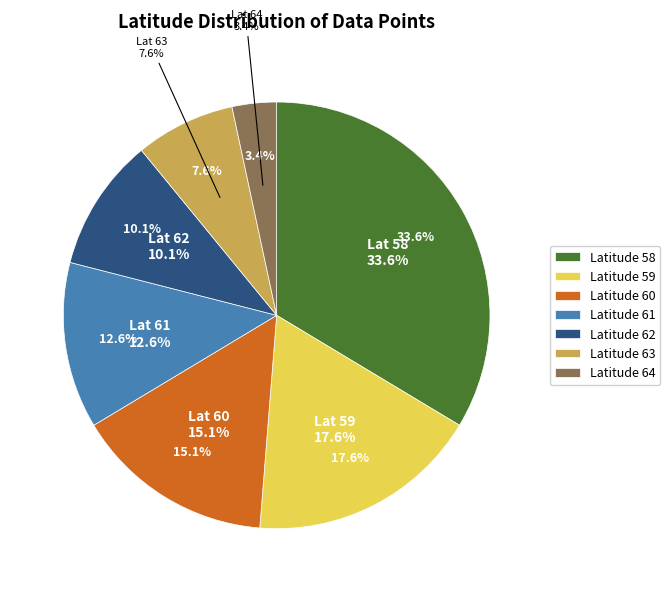

Approximately how many times larger is the value at 64 compared to 63?

0.4